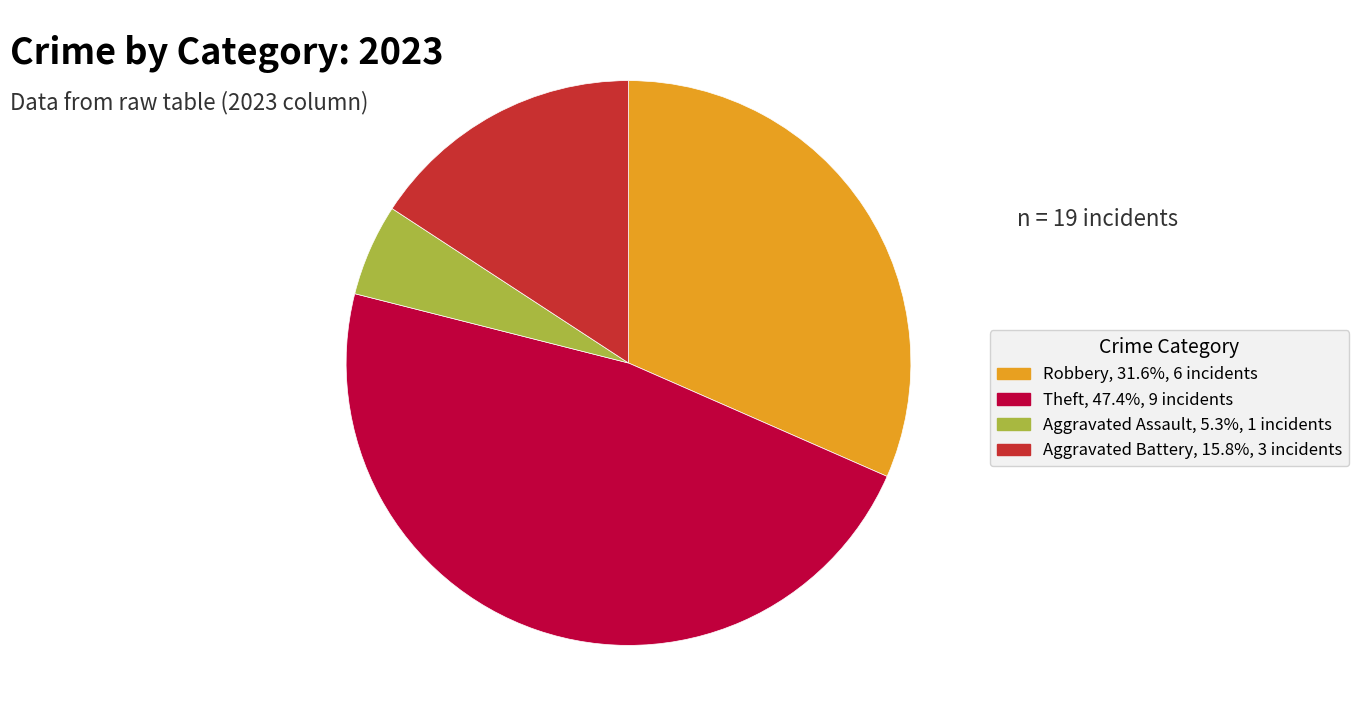

Is there a majority slice in this chart?

No